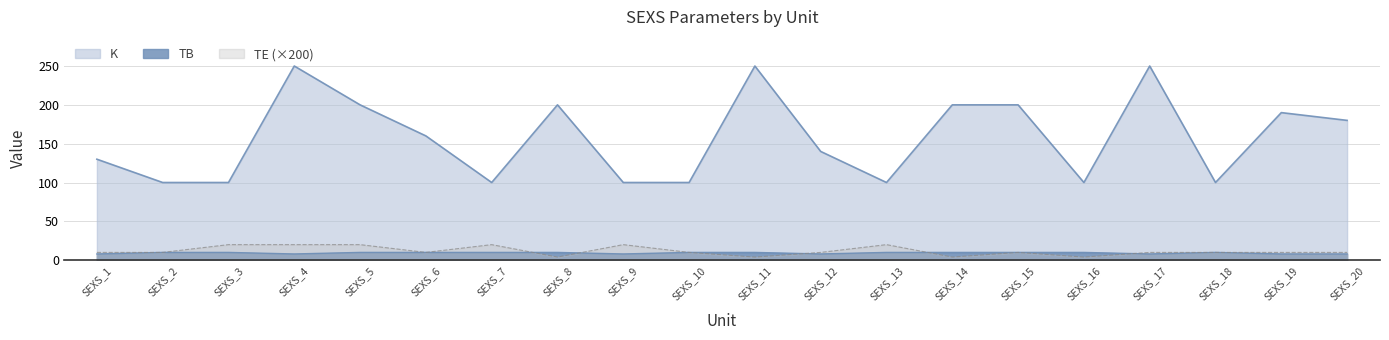

True or false: TB has a value of 14 at SEXS_1.

False